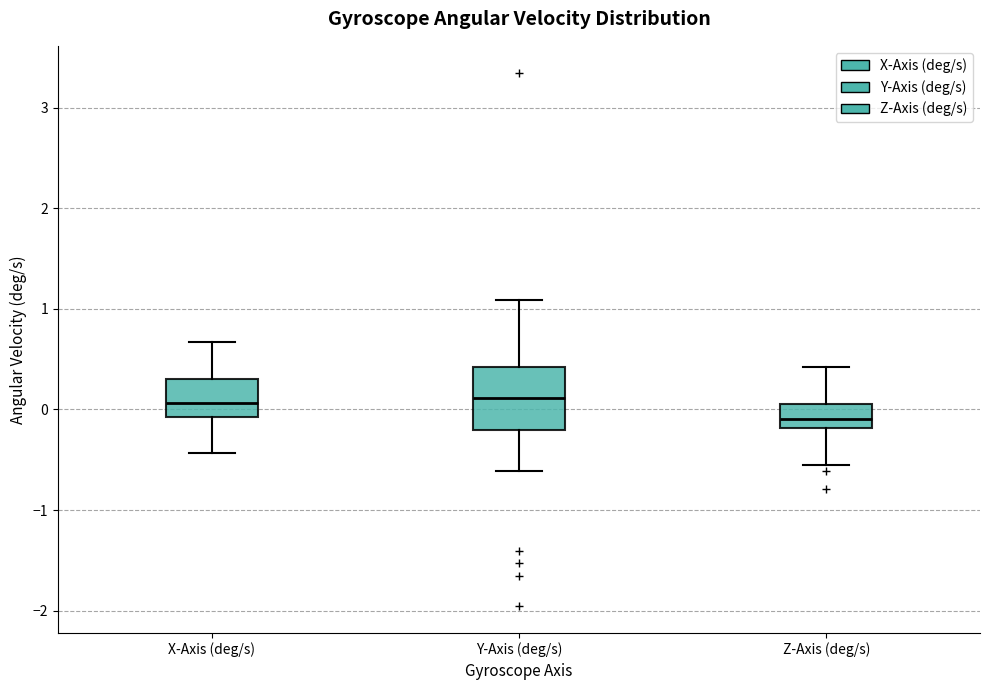

Which box is the tallest, from its lower edge to its upper edge?

Y-Axis (deg/s)